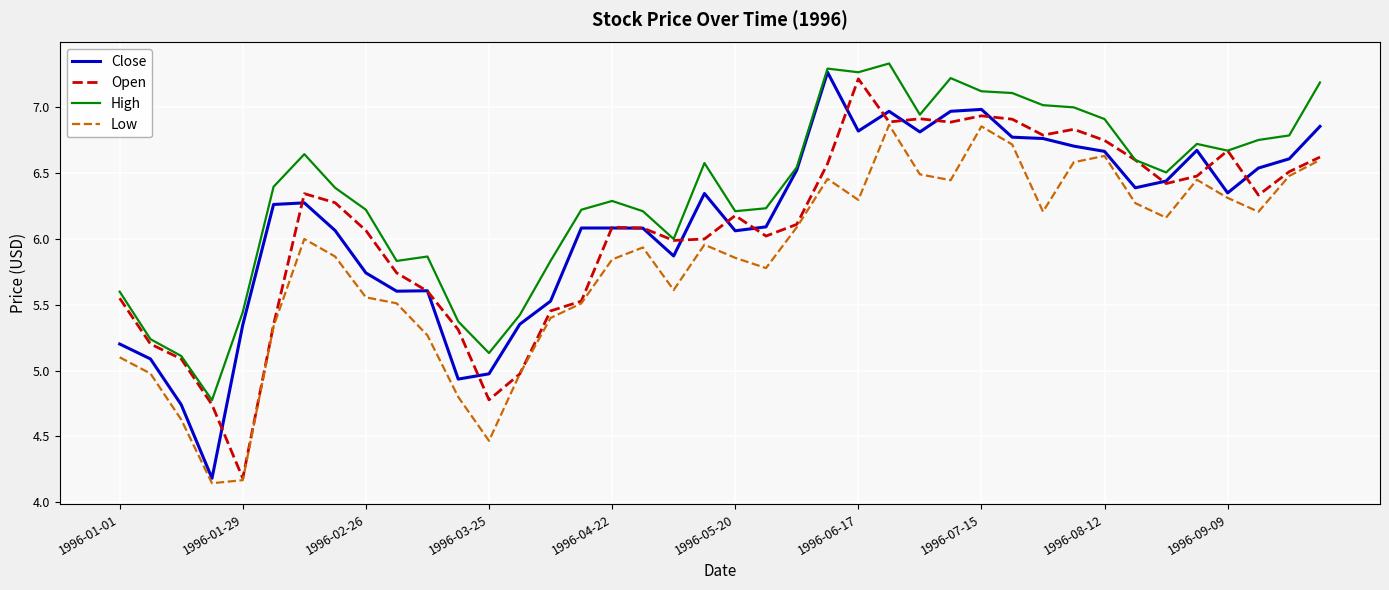

What is the difference between the maximum and minimum values in the High series?

2.6